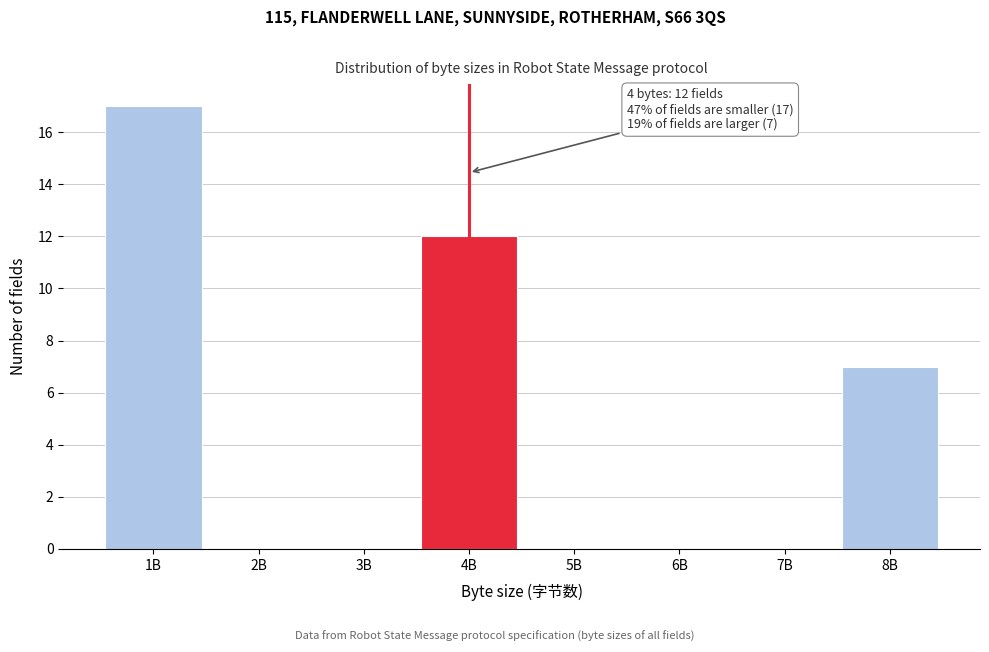

Reading left to right, transcribe all the data shown in this chart.

1B=17	2B=0	3B=0	4B=12	5B=0	6B=0	7B=0	8B=7